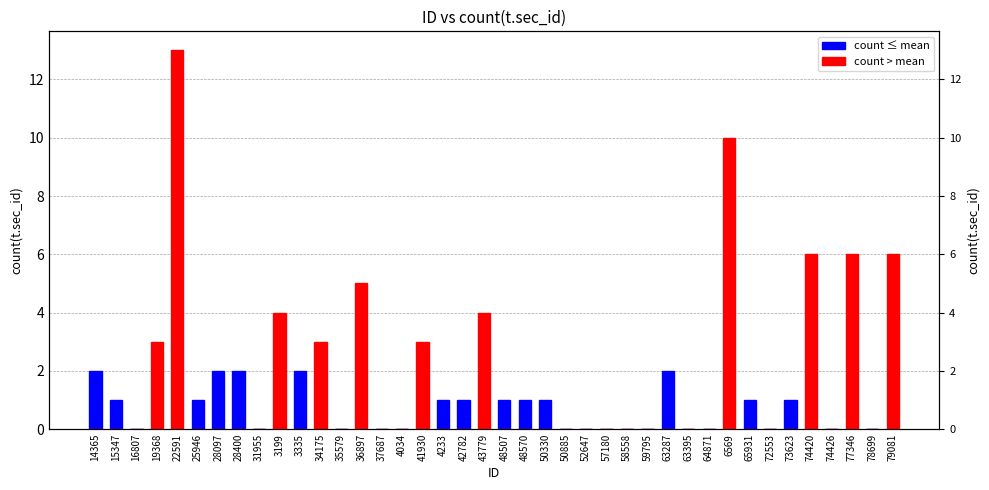

What is the average value of the count > mean series?

2